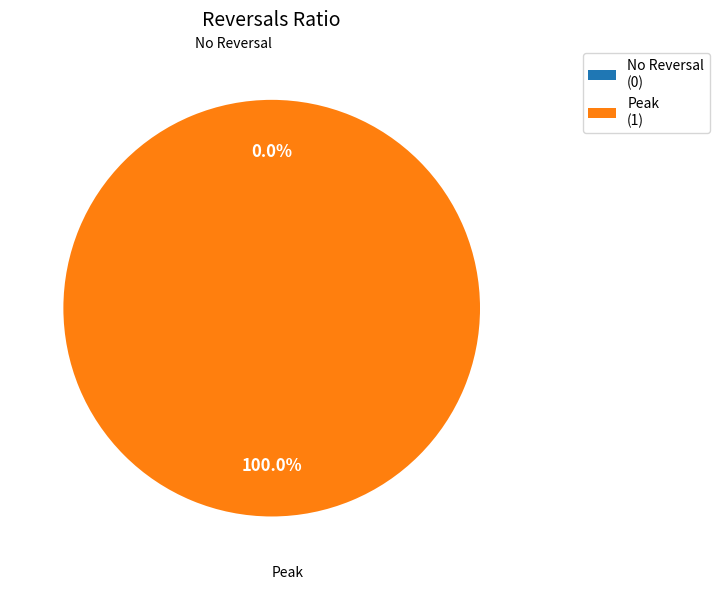

To the nearest percent, what is the difference between the largest and smallest slice percentages?

100%